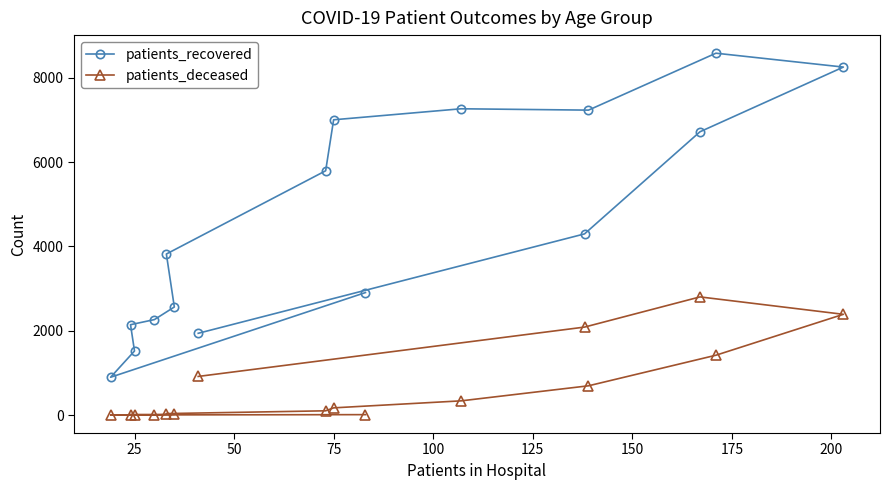

The value of patients_recovered at 75 is 7002. True or false?

True